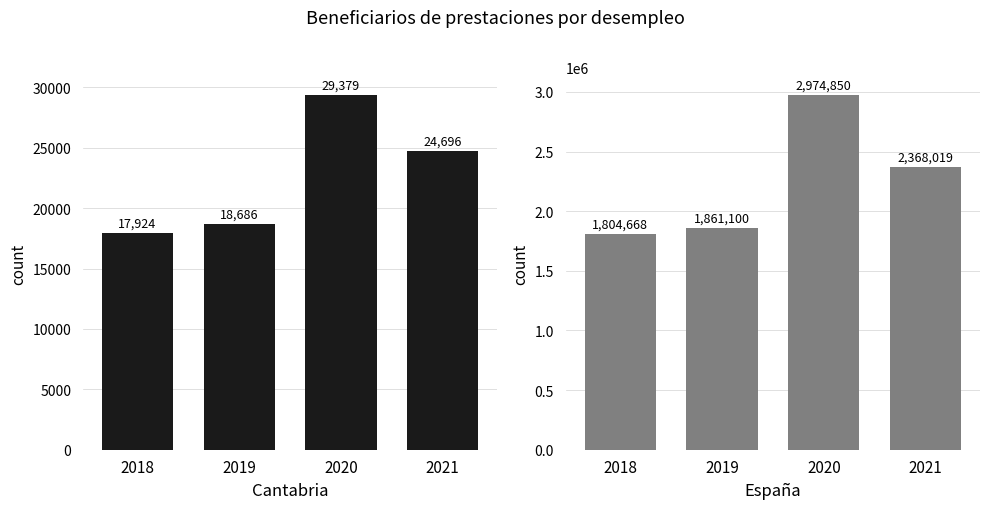

What is the approximate value of España at 2020, to the nearest 50?

2974850